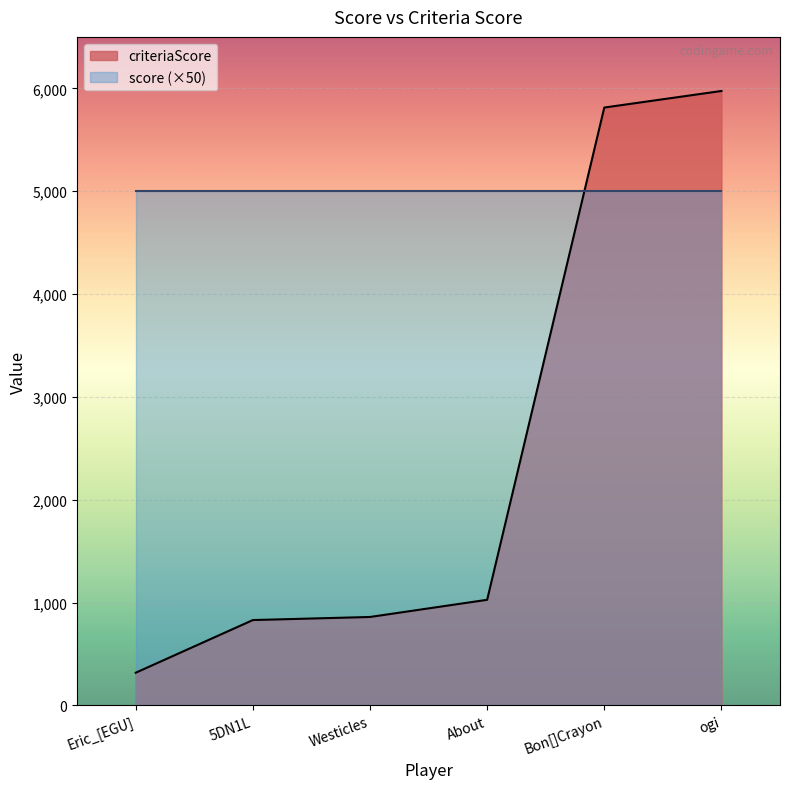

How many lines are shown in the chart?

2